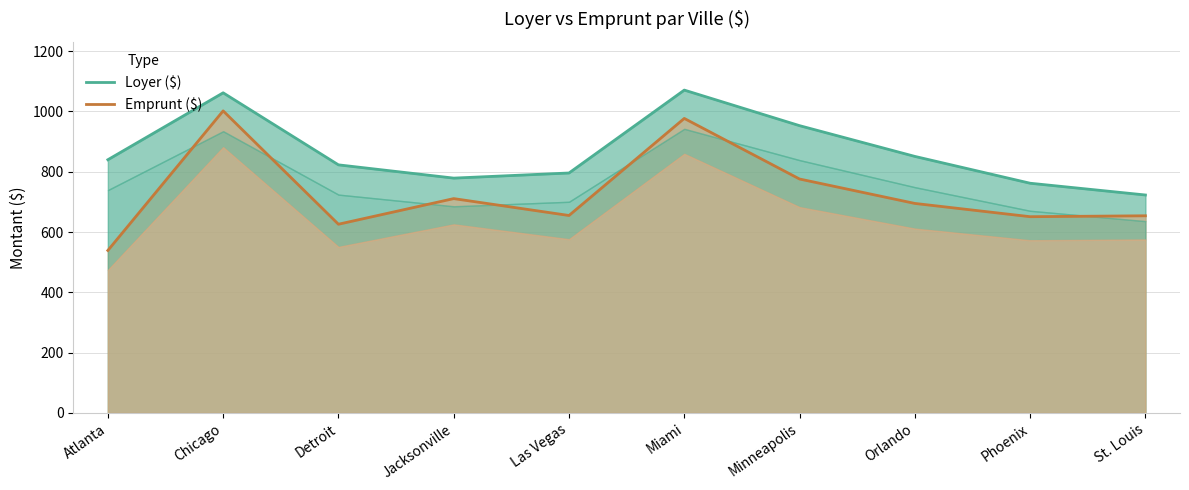

What are all the series names shown in the legend?

Loyer ($), Emprunt ($)